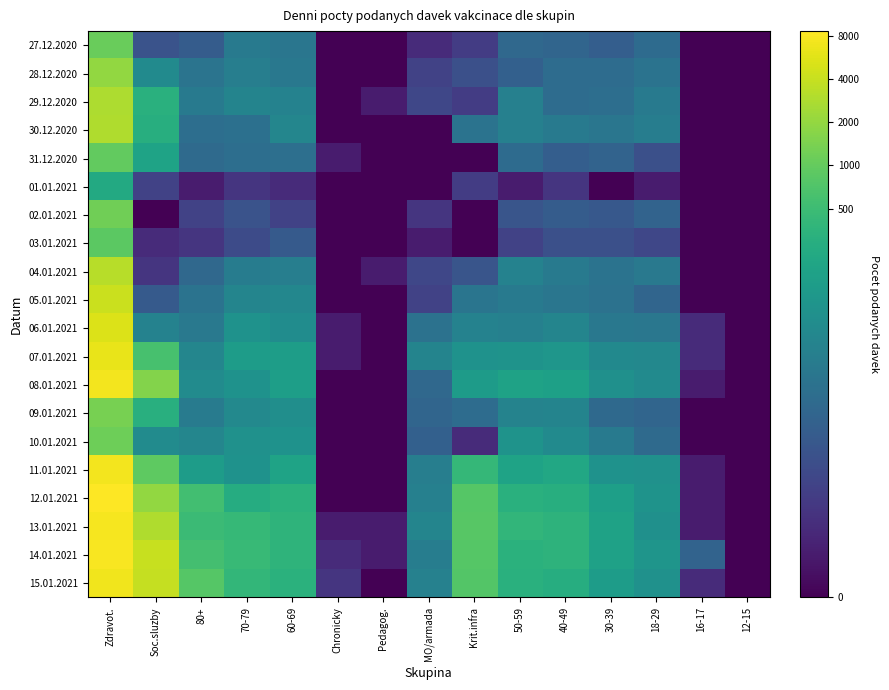

At Chronicky, list the series in order from largest to smallest.

15.01.2021, 14.01.2021, 31.12.2020, 06.01.2021, 07.01.2021, 13.01.2021, 27.12.2020, 28.12.2020, 29.12.2020, 30.12.2020, 01.01.2021, 02.01.2021, 03.01.2021, 04.01.2021, 05.01.2021, 08.01.2021, 09.01.2021, 10.01.2021, 11.01.2021, 12.01.2021